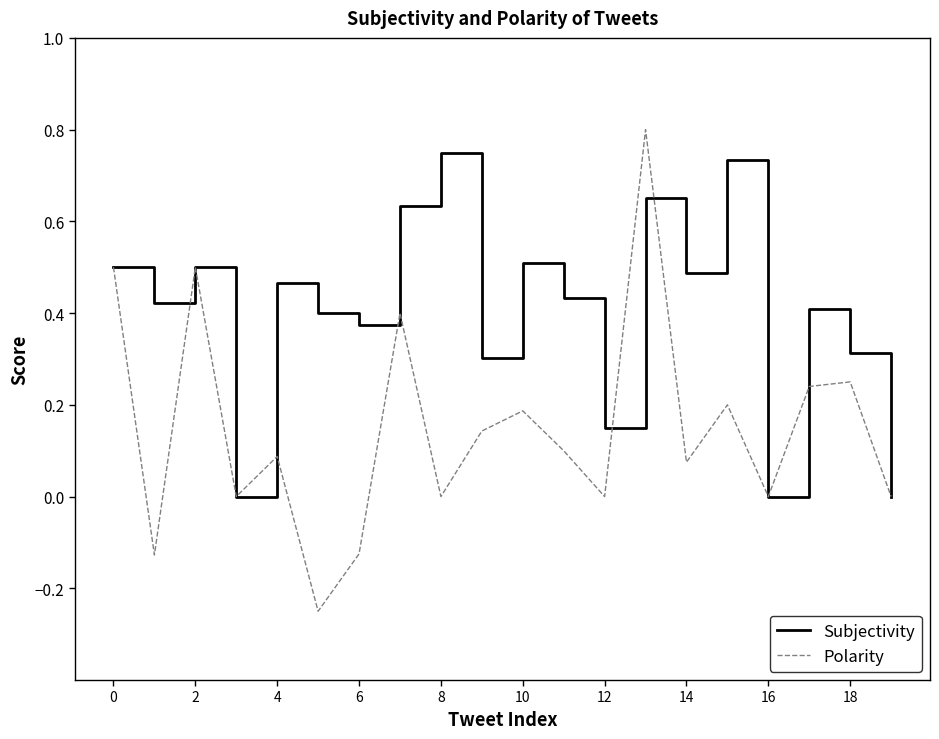

Which series has the largest total across all categories?

Subjectivity